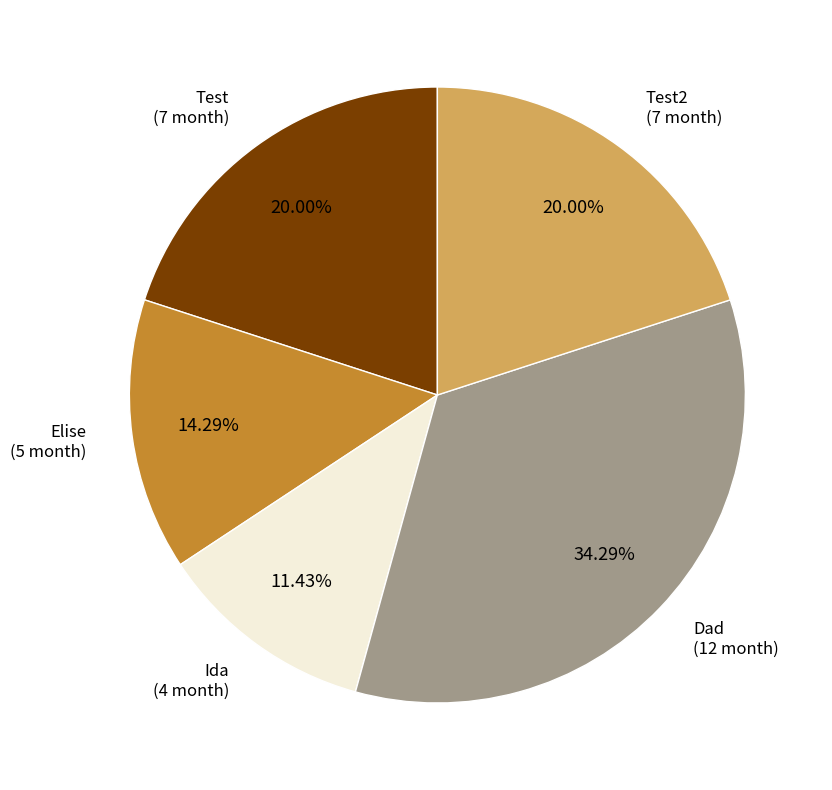

What is the ratio of the value at Dad to the value at Ida?

3.0